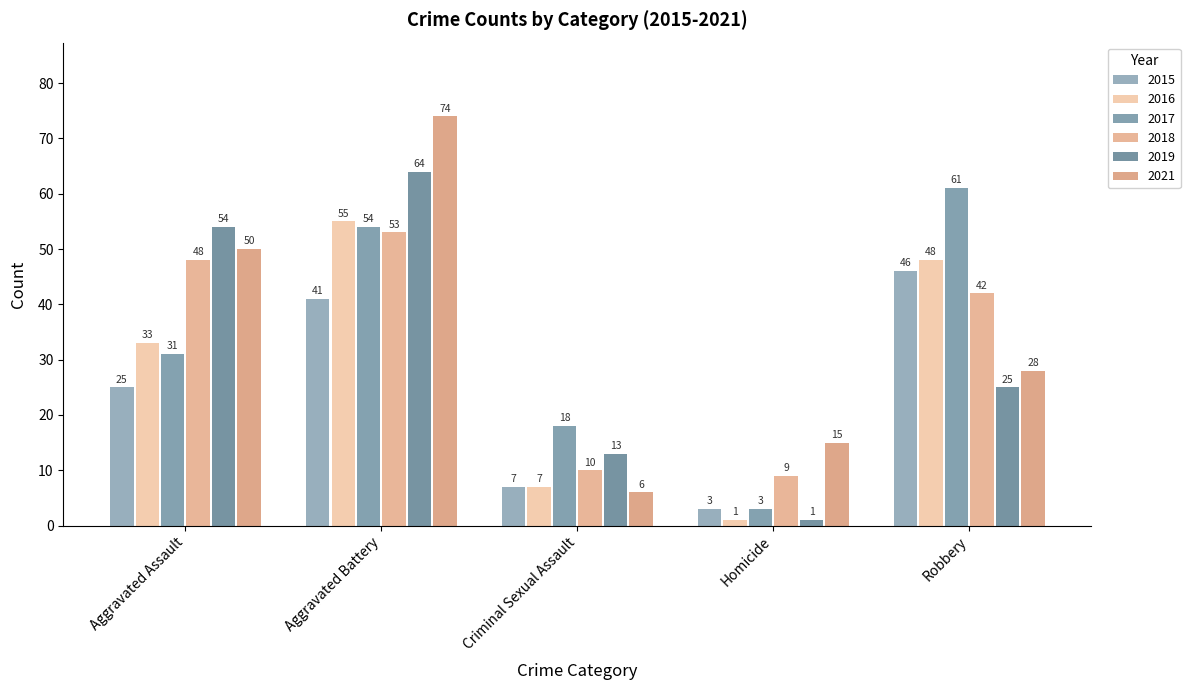

At Aggravated Battery, list the series in order from largest to smallest.

2021, 2019, 2016, 2017, 2018, 2015